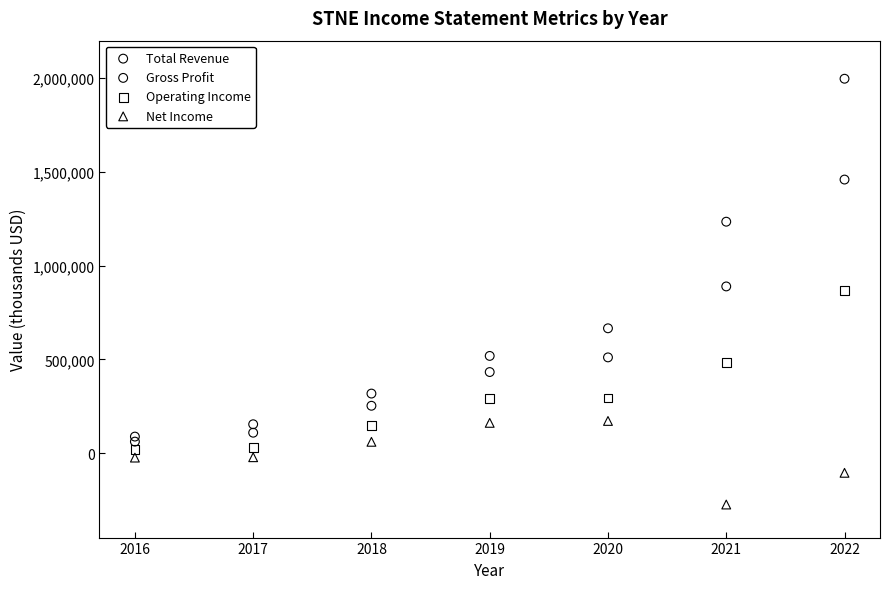

What are all the series names shown in the legend?

Total Revenue, Gross Profit, Operating Income, Net Income